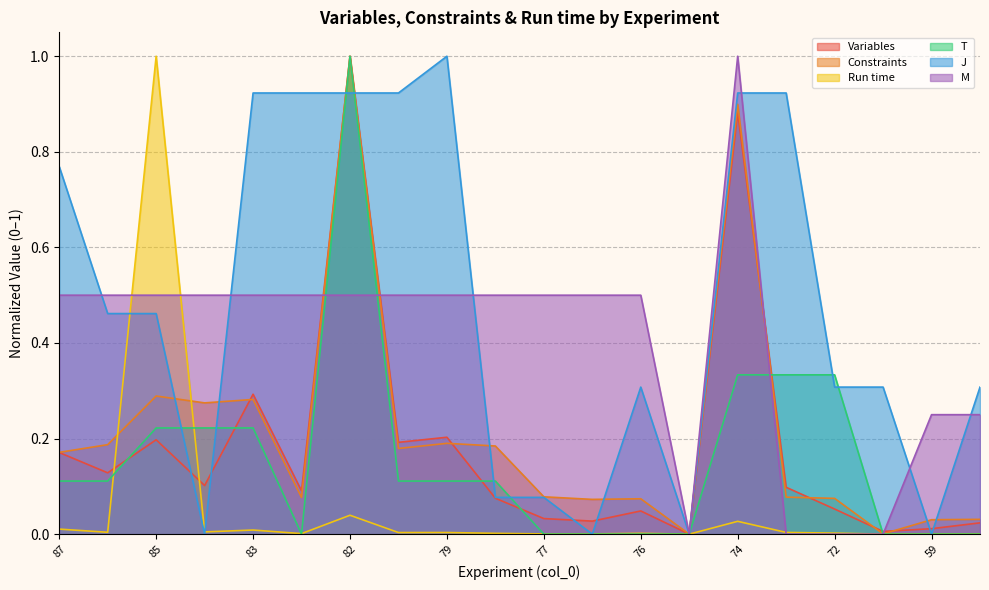

At which label is Run time closest to 0?

70